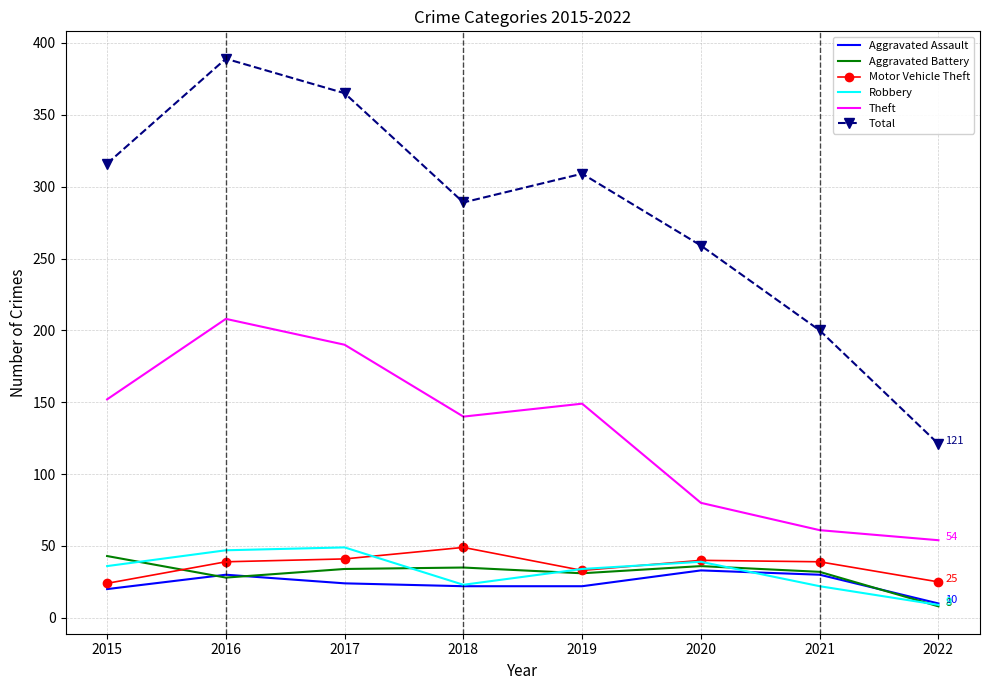

Between 2017 and 2018, which series saw the biggest shift?

Total